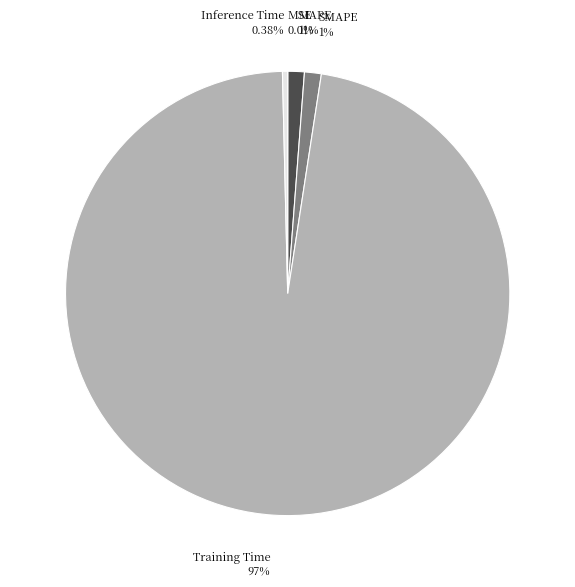

Is it true that Inference Time is 0% of the pie?

True